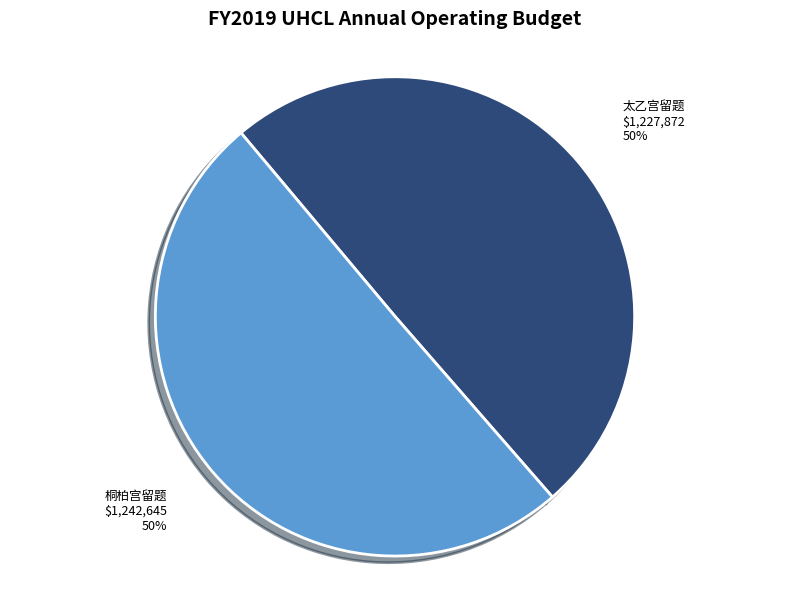

To the nearest percent, what is the average slice percentage?

50%